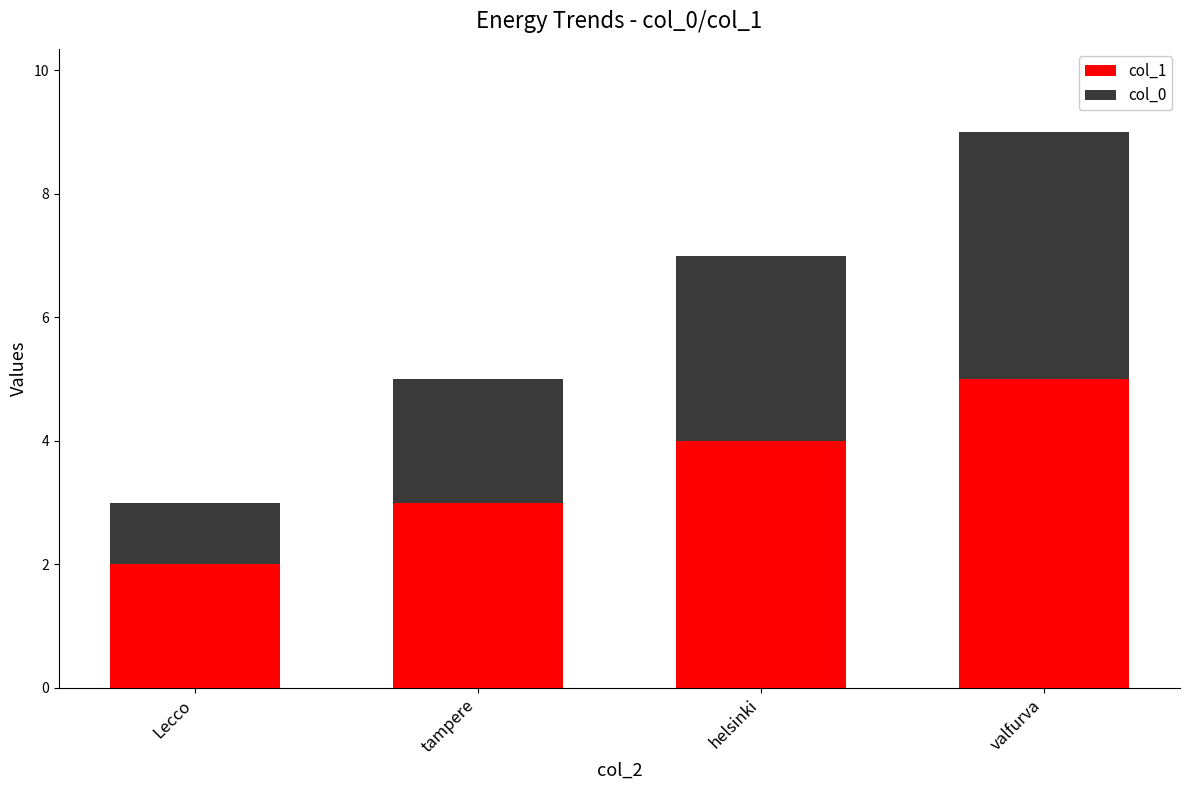

How many categories are shown in the chart?

4